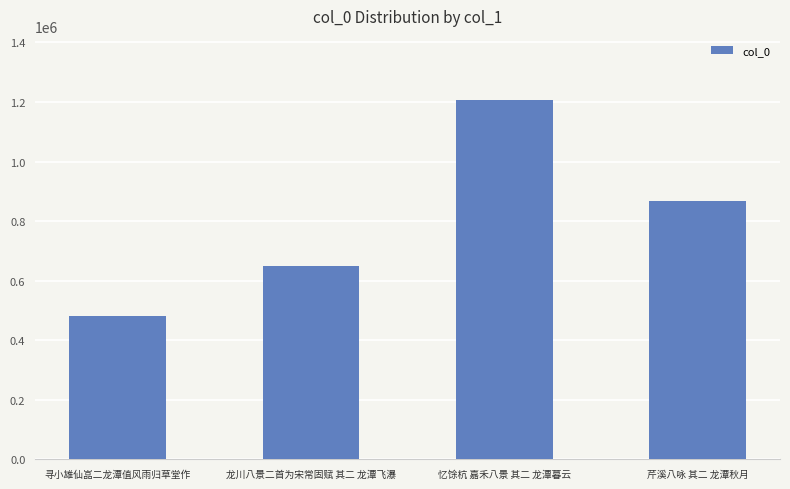

What is the label of the 1st bar from the left?

寻小雄仙嵓二龙潭值风雨归草堂作